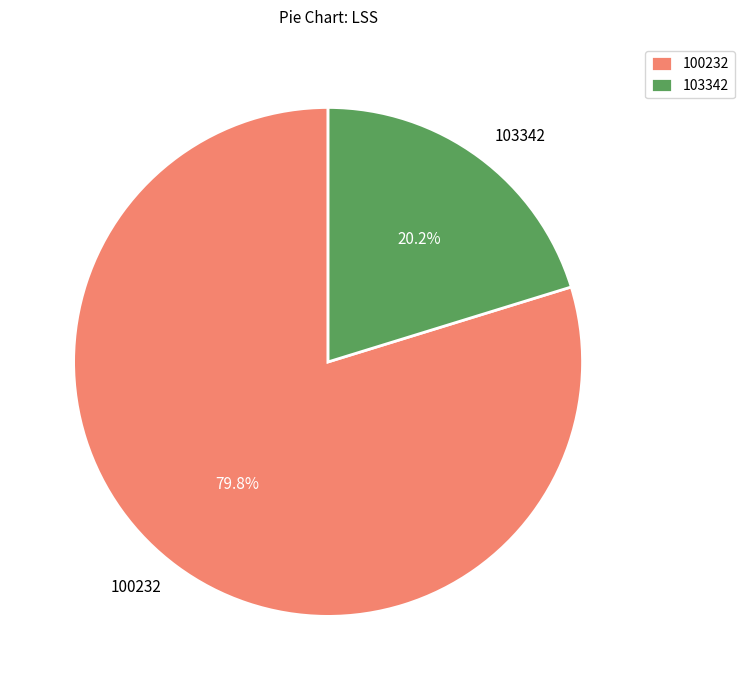

To the nearest percent, what is the difference between the largest and smallest slice percentages?

60%